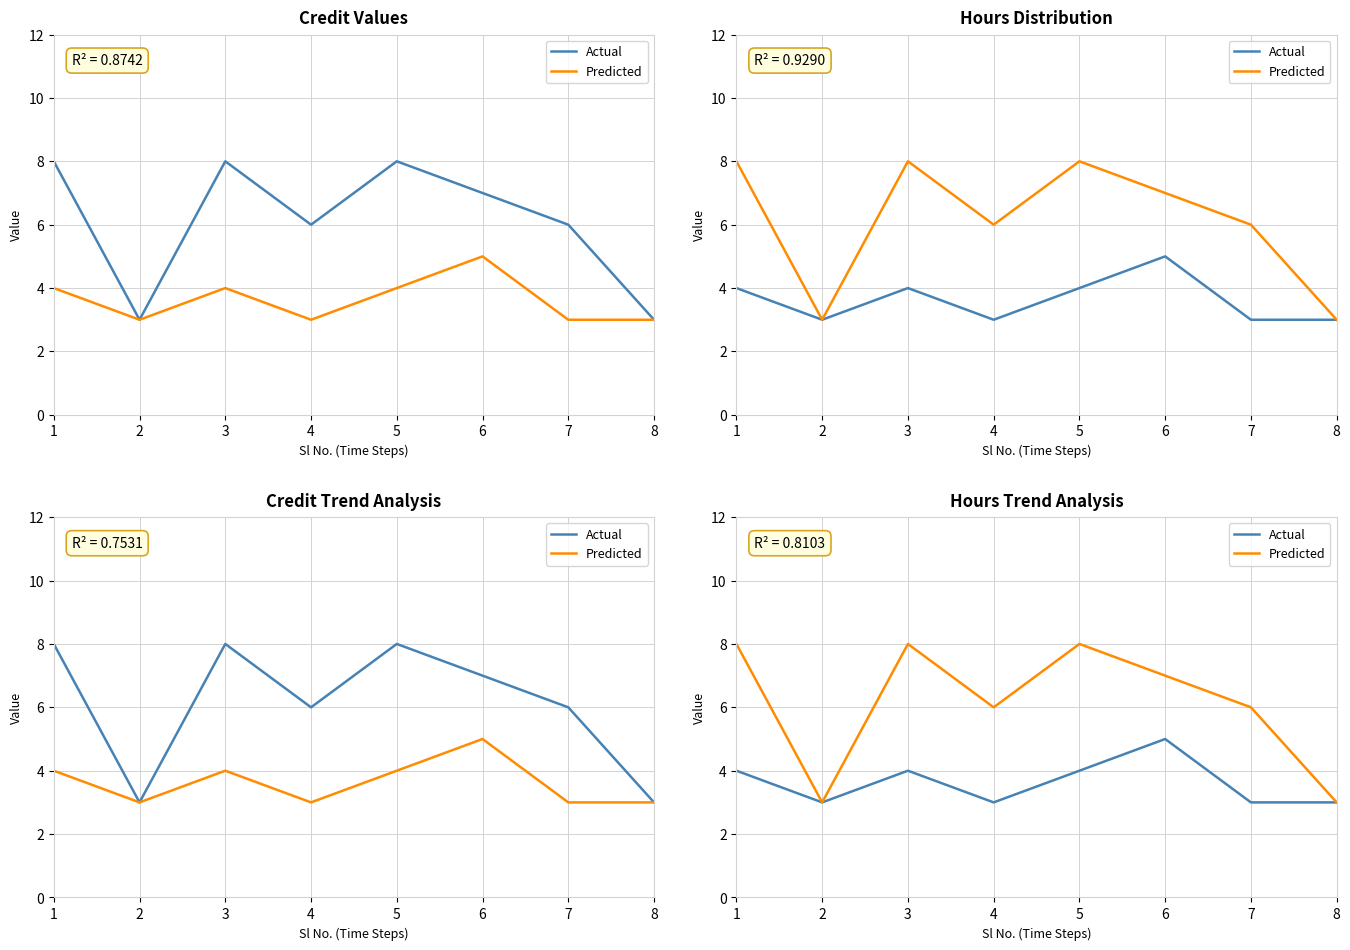

How many lines are shown in the chart?

2